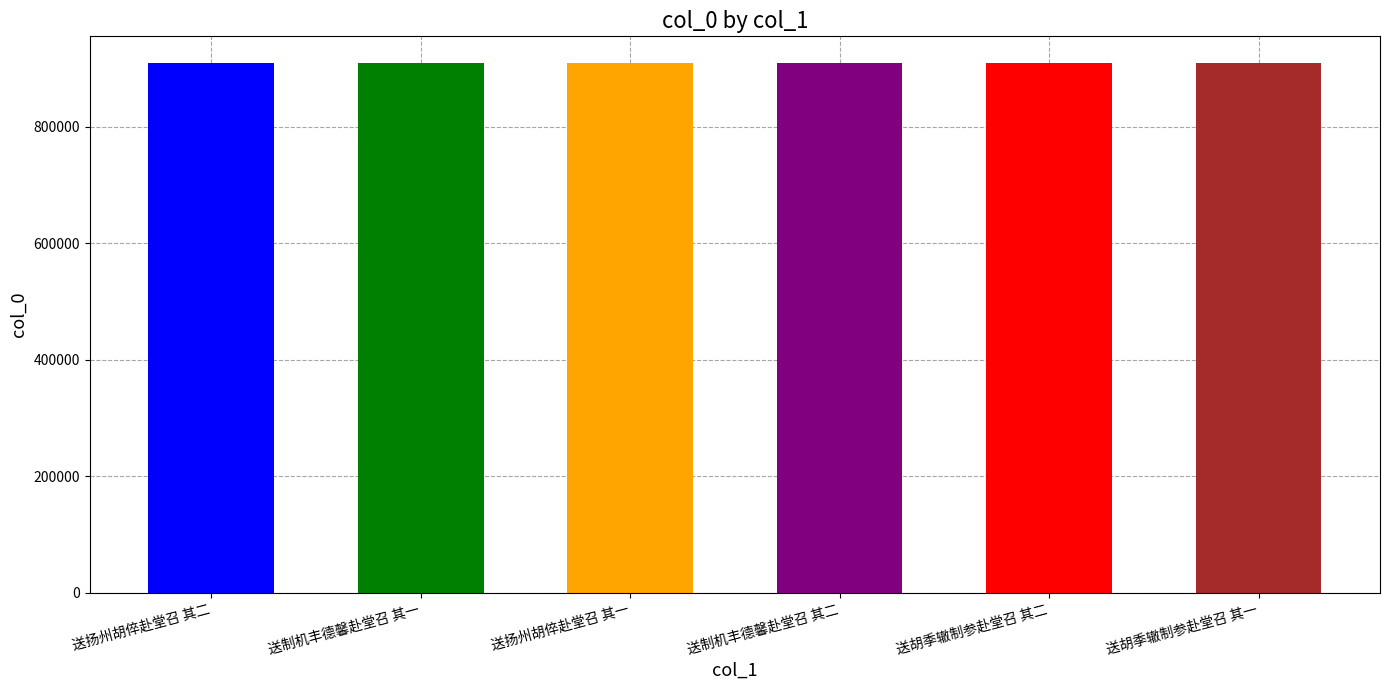

Approximately how many times larger is the value at 送扬州胡倅赴堂召 其一 compared to 送胡季辙制参赴堂召 其一?

1.0